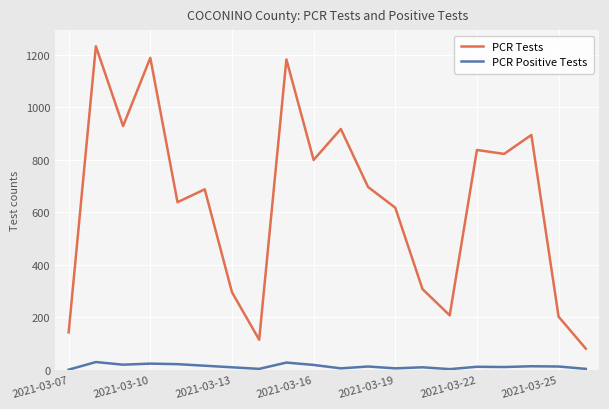

Which series has the largest total across all categories?

PCR Tests